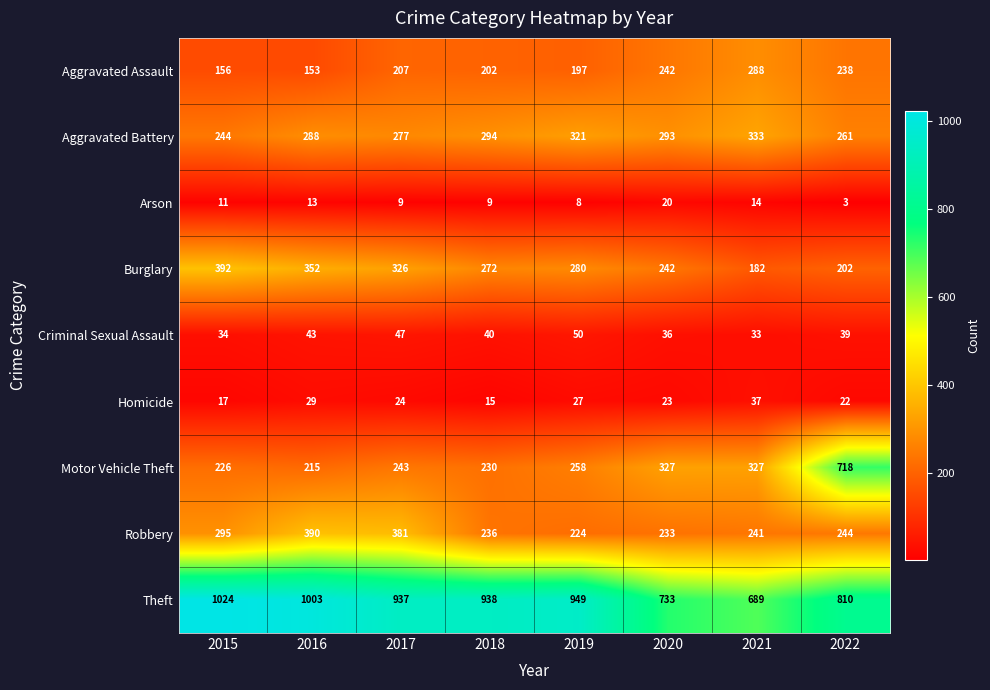

Which series has the largest total across all categories?

Theft